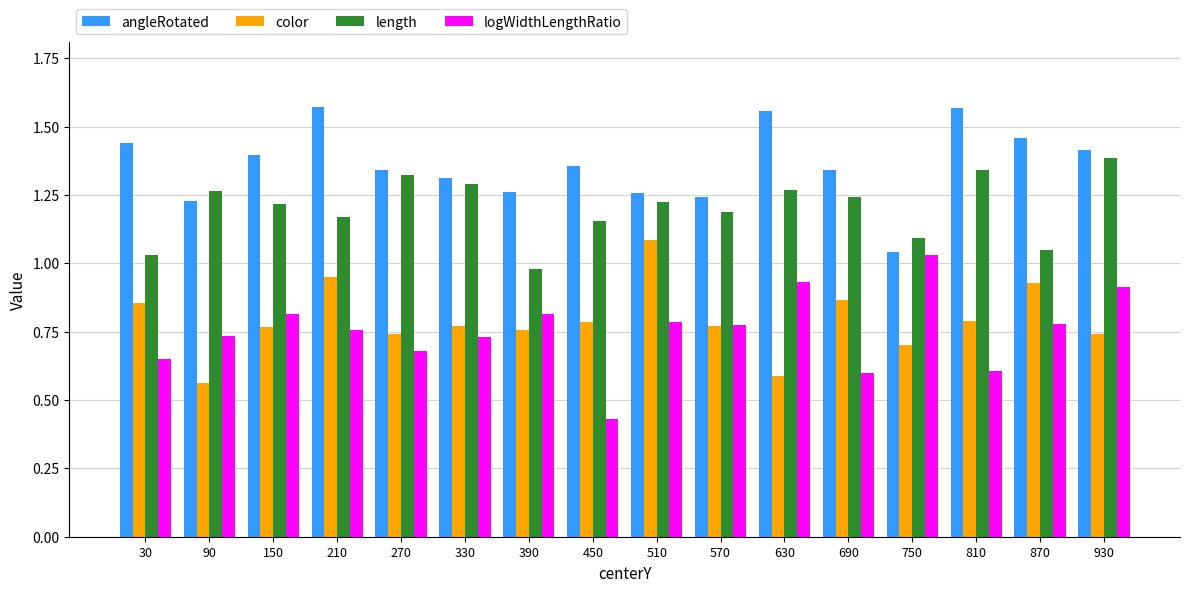

What are all the series names shown in the legend?

angleRotated, color, length, logWidthLengthRatio